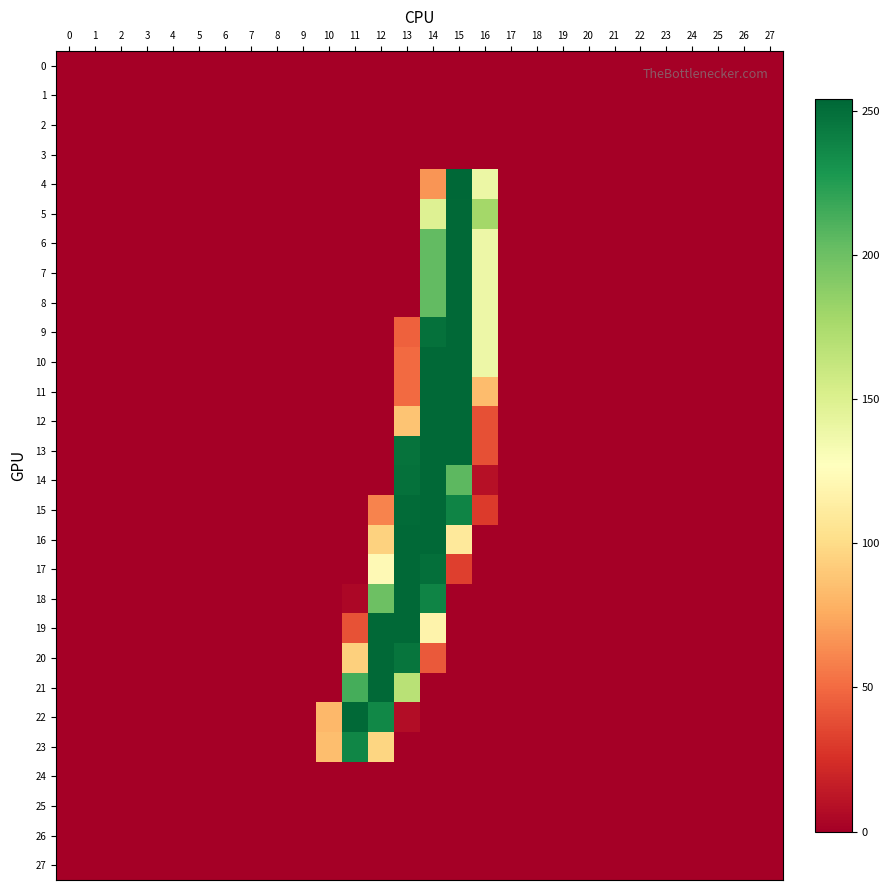

At how many categories does at least one series exceed 53?

7